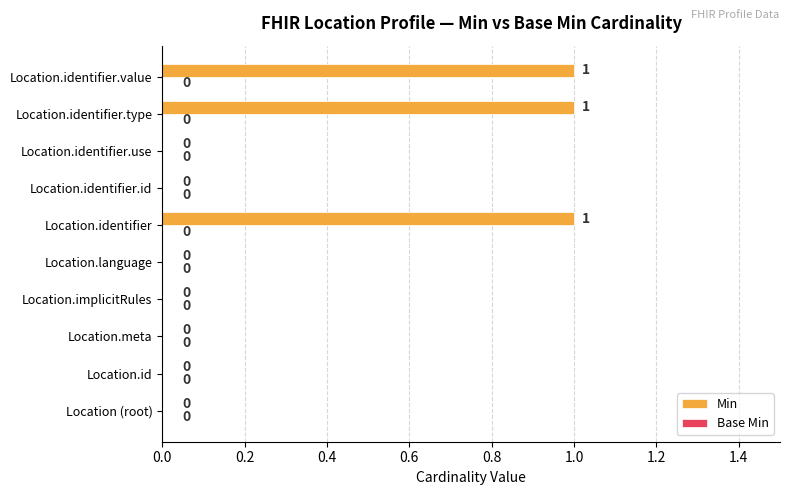

The value at Location.implicitRules is 0. True or false?

True